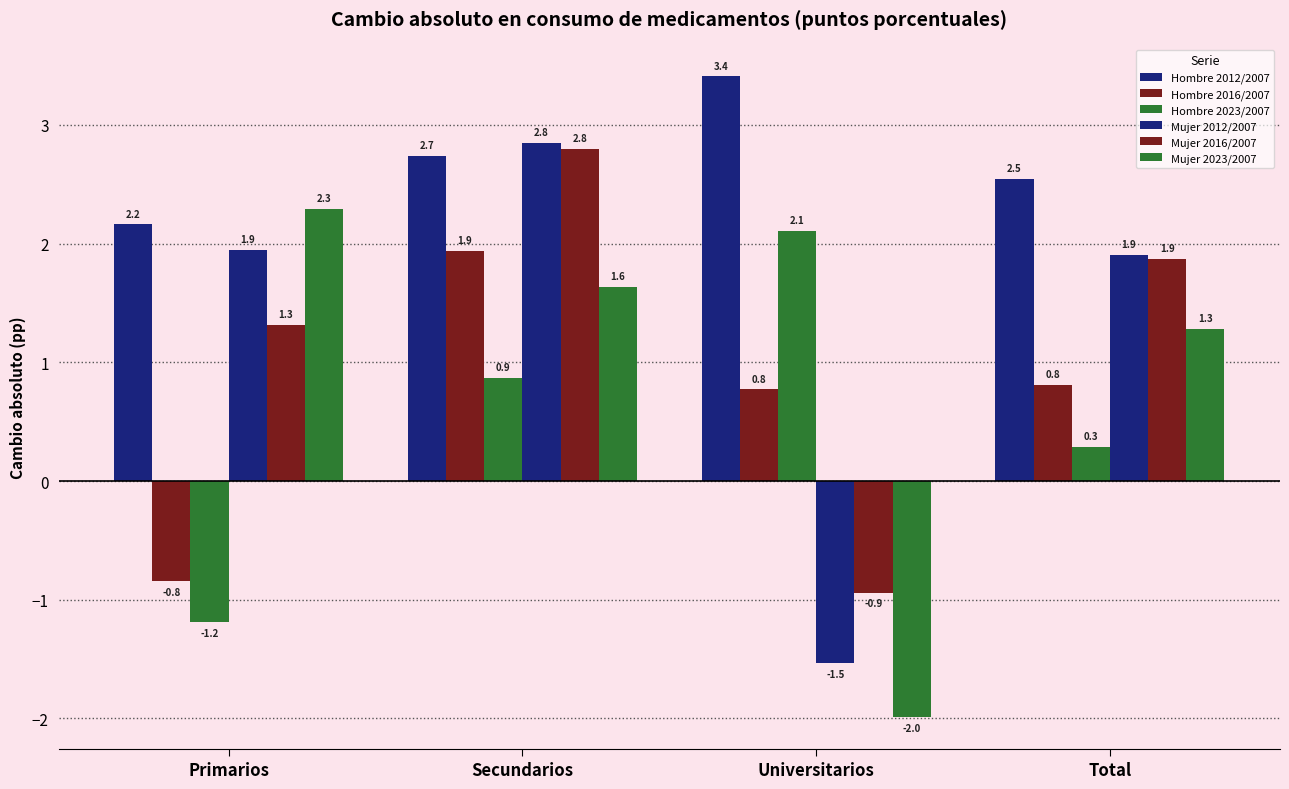

How many categories are shown in the chart?

4